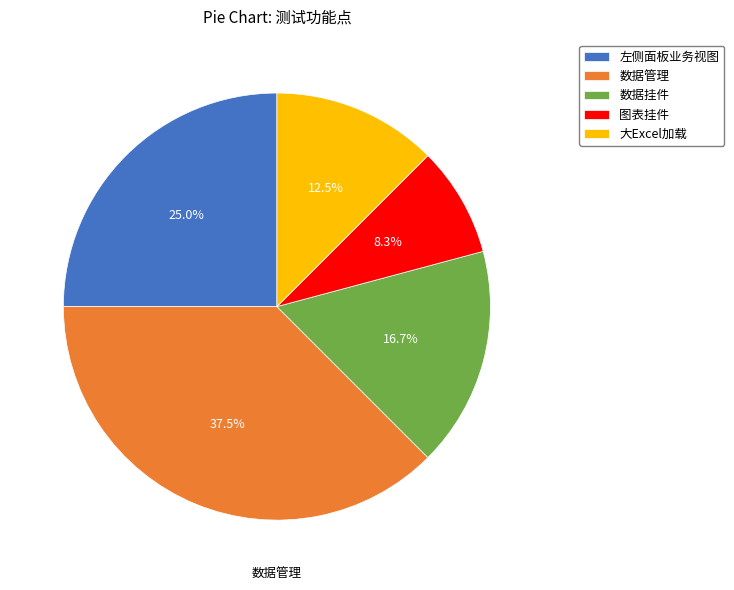

Is there a majority slice in this chart?

No